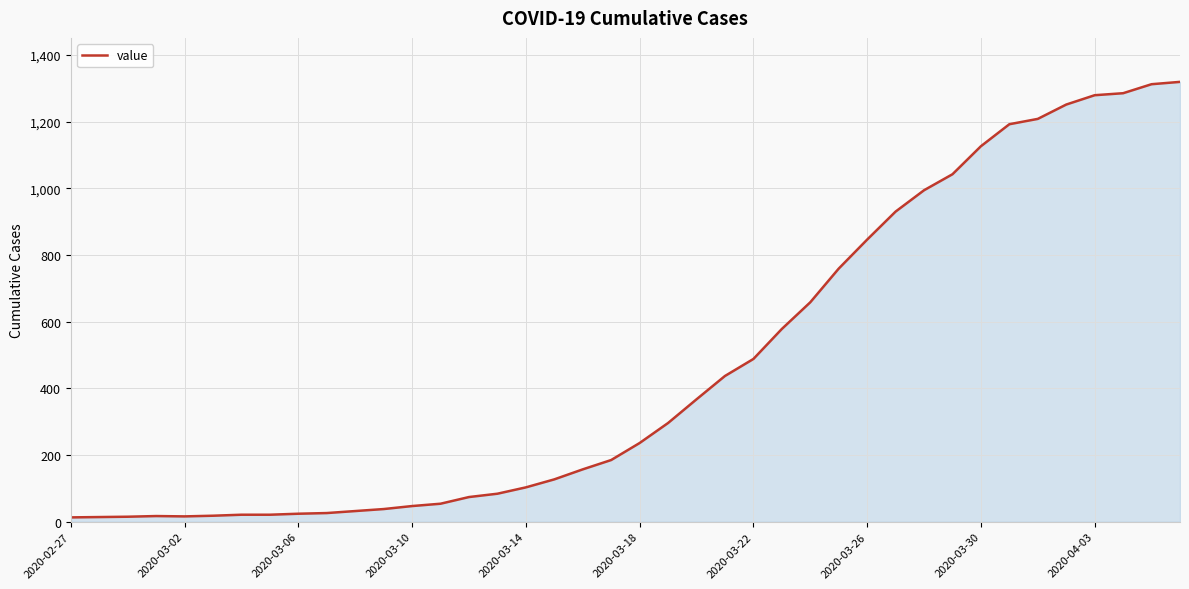

What is the greatest value displayed?

1319